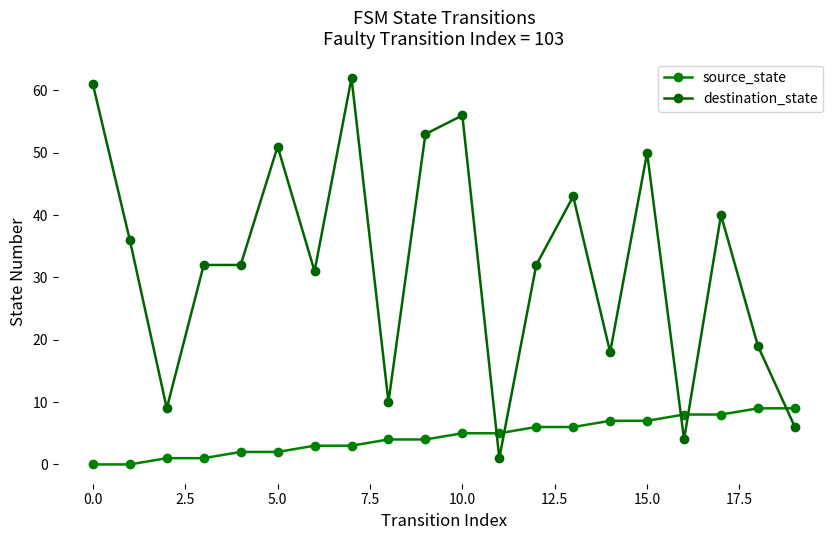

How many series are shown in this chart?

2